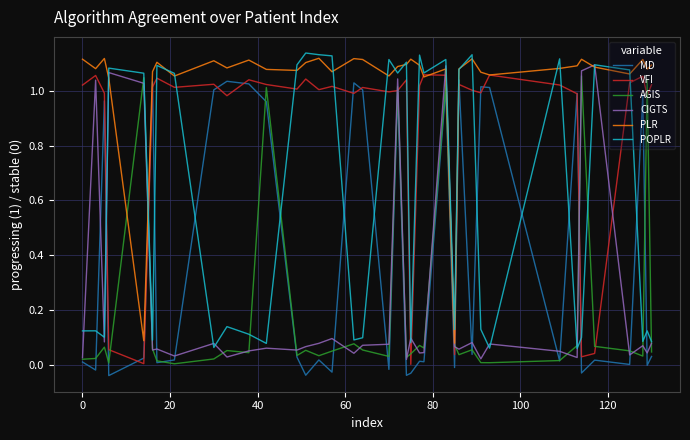

True or false: CIGTS and MD cross at least once.

True